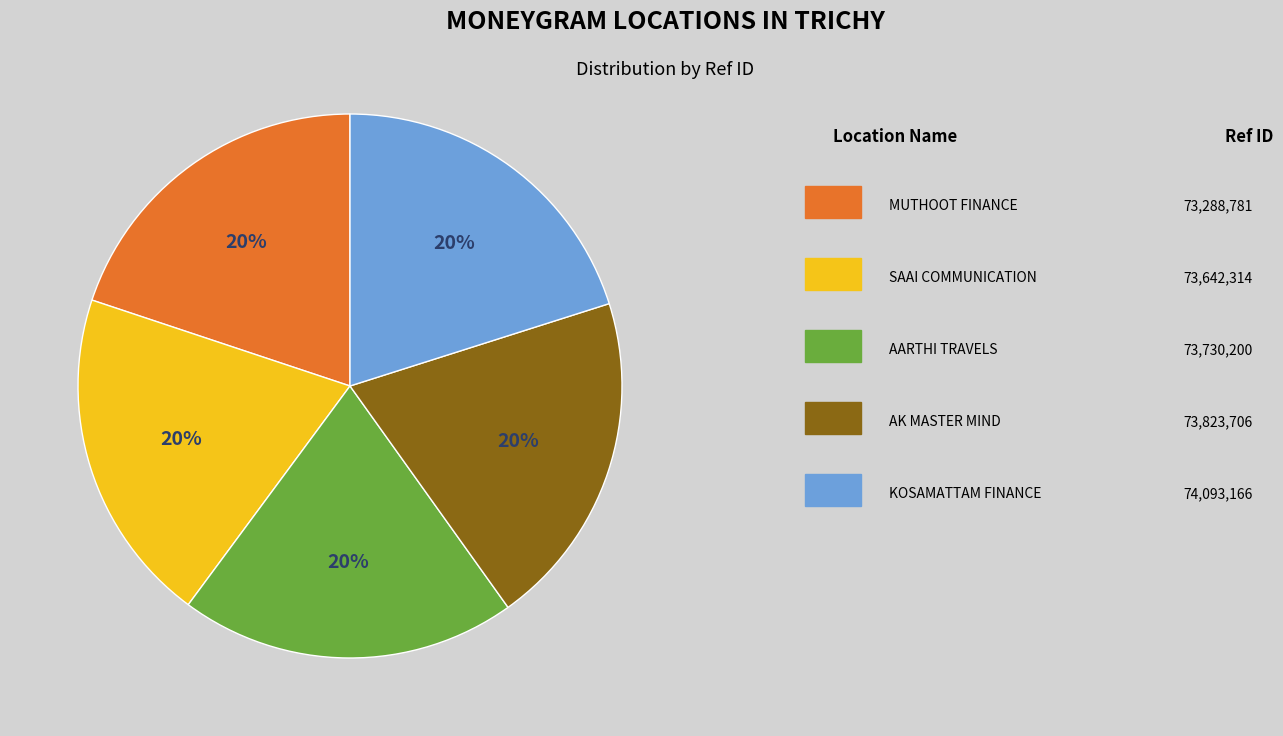

Count the number of slices in the pie.

5